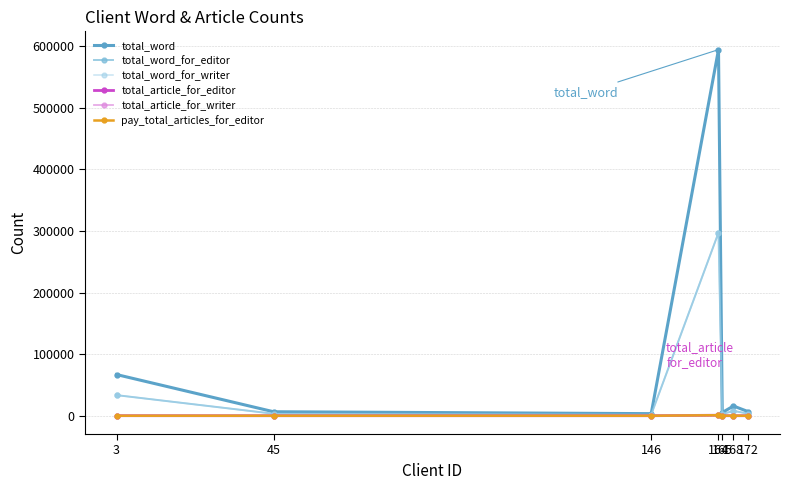

True or false: total_article_for_editor and pay_total_articles_for_editor cross at least once.

False